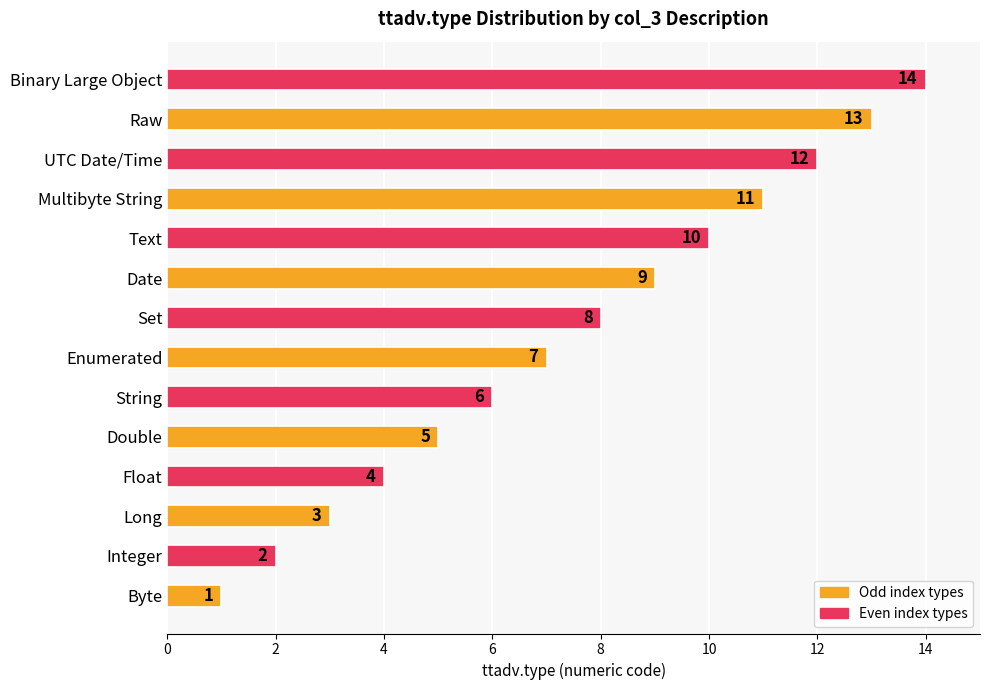

At which category does the chart reach its minimum across all series?

Byte